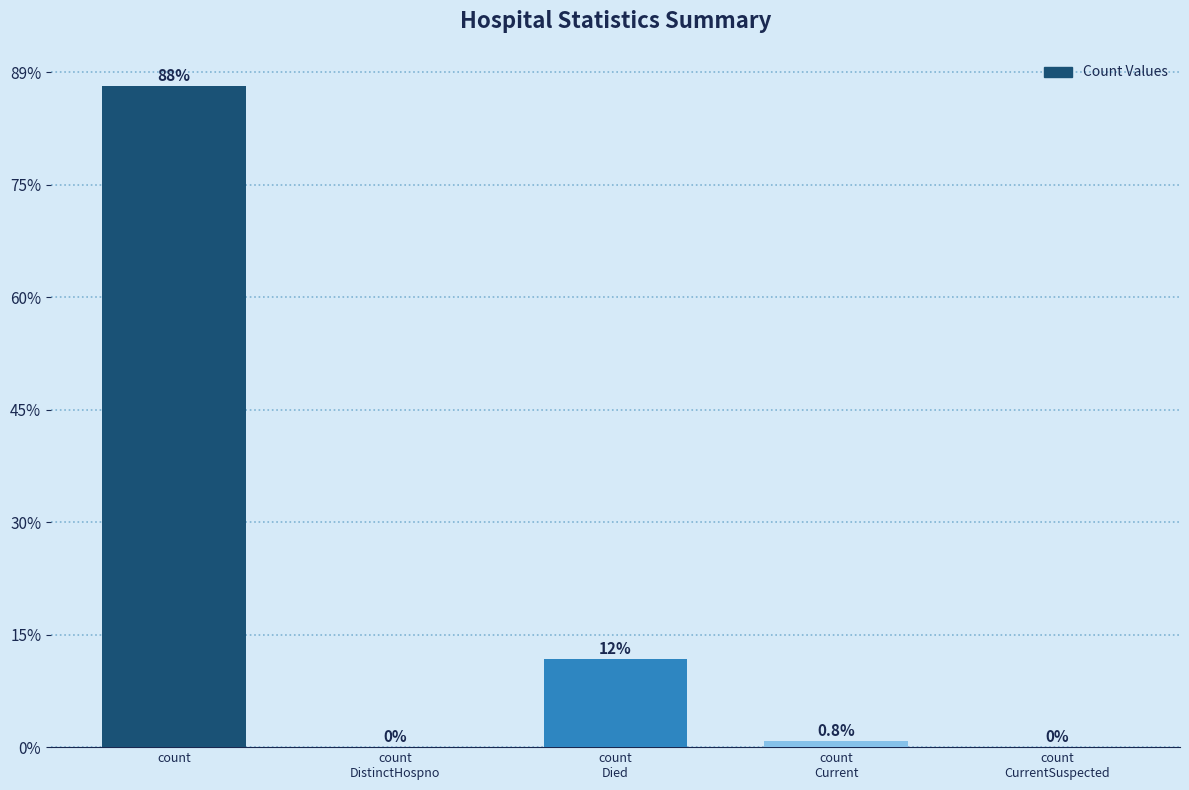

The value at count
CurrentSuspected is 0. True or false?

True